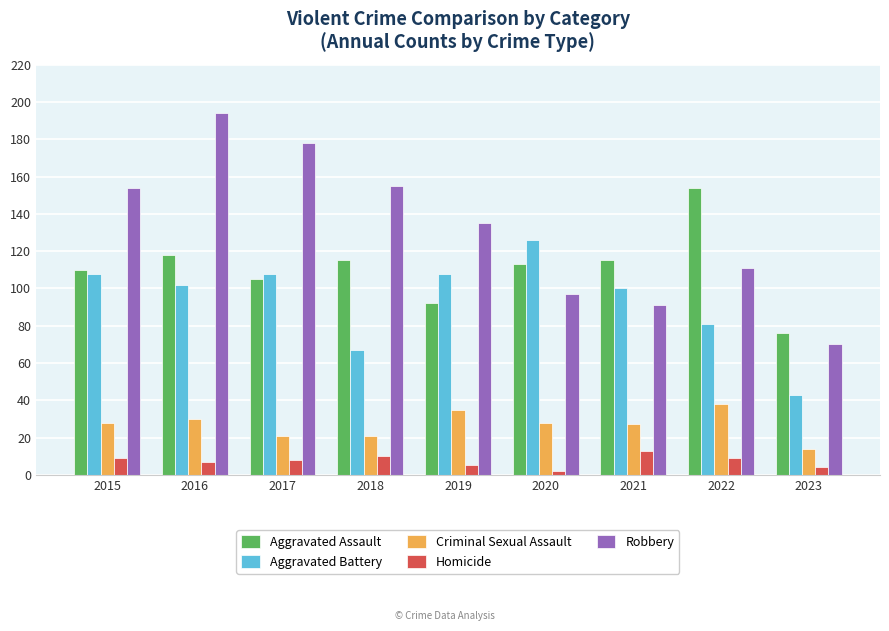

Reading right to left, transcribe all the data shown in this chart.

Aggravated Assault: 2023=76	2022=154	2021=115	2020=113	2019=92	2018=115	2017=105	2016=118	2015=110
Aggravated Battery: 2023=43	2022=81	2021=100	2020=126	2019=108	2018=67	2017=108	2016=102	2015=108
Criminal Sexual Assault: 2023=14	2022=38	2021=27	2020=28	2019=35	2018=21	2017=21	2016=30	2015=28
Homicide: 2023=4	2022=9	2021=13	2020=2	2019=5	2018=10	2017=8	2016=7	2015=9
Robbery: 2023=70	2022=111	2021=91	2020=97	2019=135	2018=155	2017=178	2016=194	2015=154